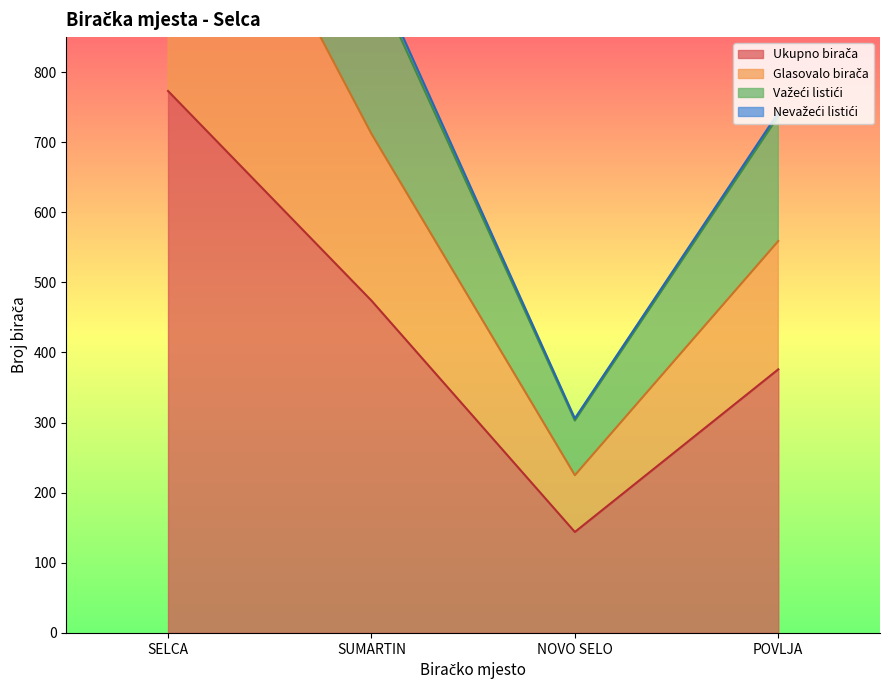

Rank the categories by Glasovalo birača value from lowest to highest.

NOVO SELO, POVLJA, SUMARTIN, SELCA